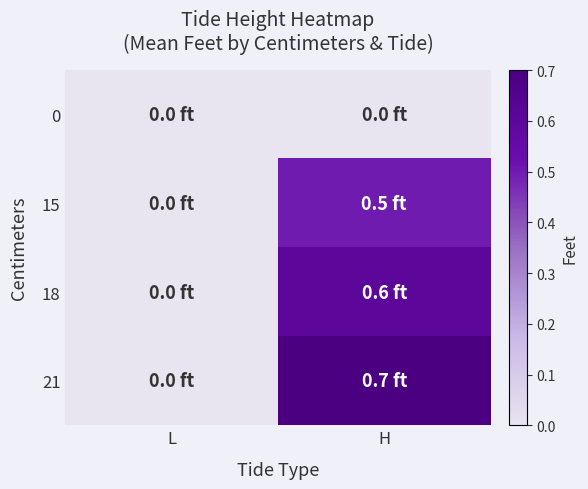

Reading left to right, what are all the values shown in this chart?

0: L=0.0	H=0.0
15: L=0.0	H=0.5
18: L=0.0	H=0.6
21: L=0.0	H=0.7